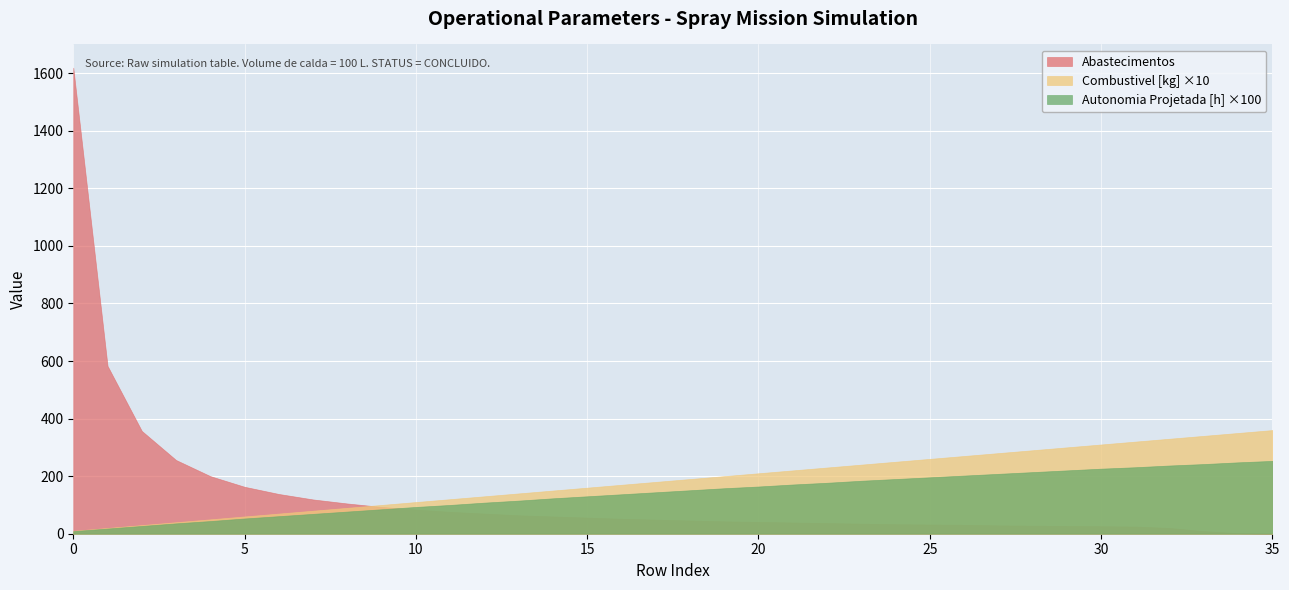

Which has a higher value, 11 or 8?

11